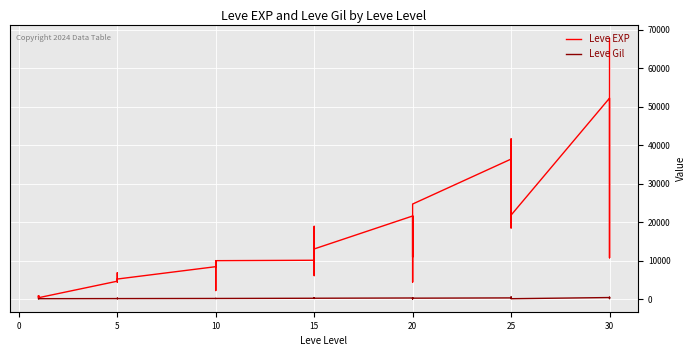

True or false: Leve Gil and Leve EXP intersect in this chart.

False